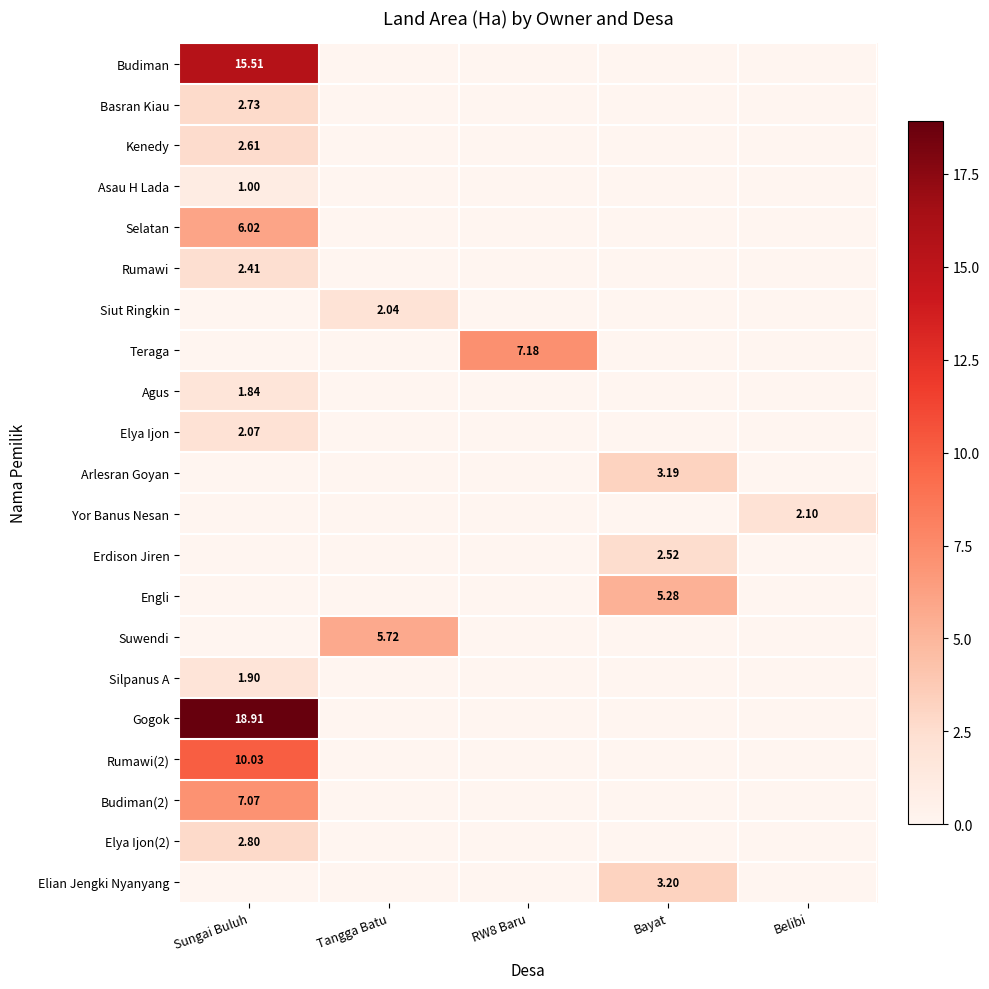

The value of Erdison Jiren at Belibi is 0.0. True or false?

True